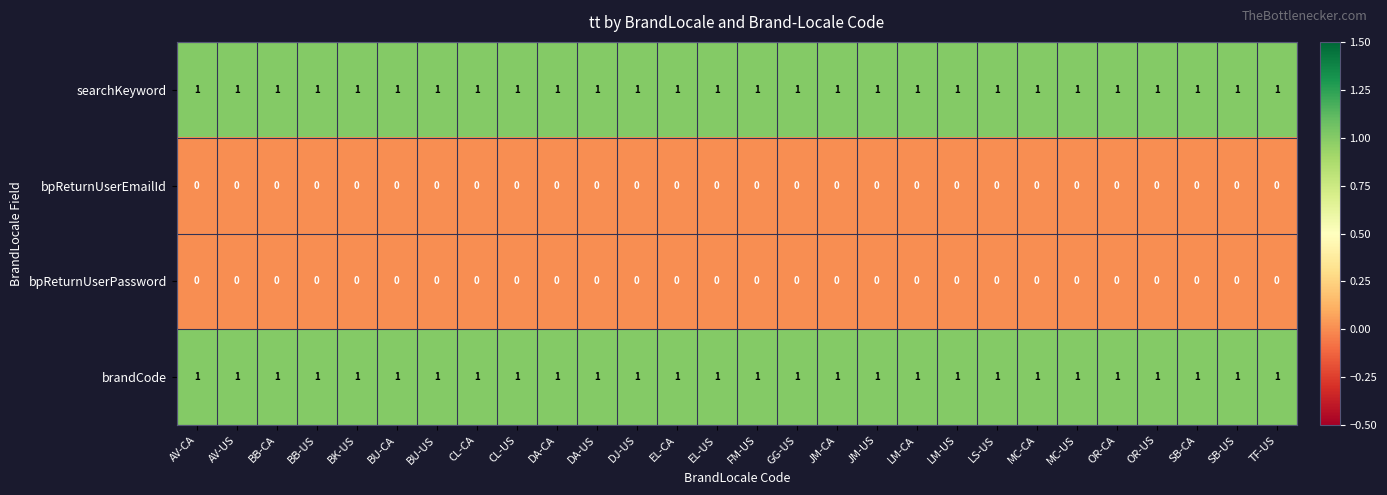

Is it true that bpReturnUserPassword equals 0 at SB-US?

True